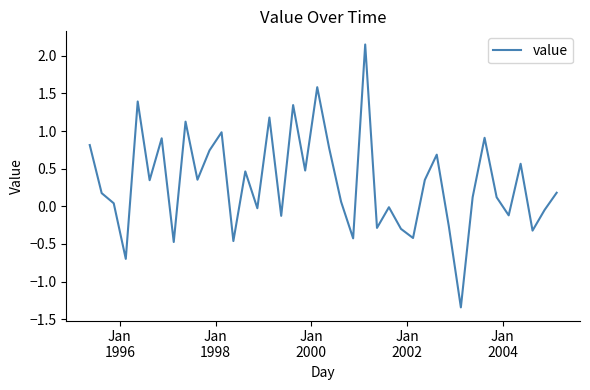

What is the difference between the maximum and minimum values?

3.5